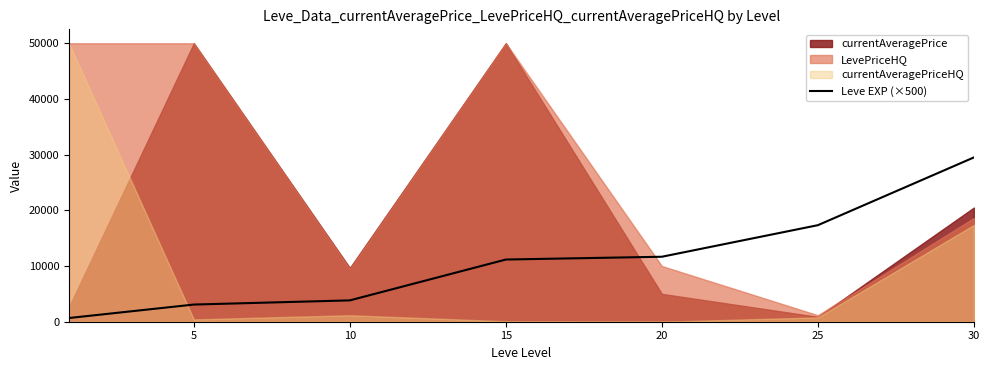

The chart shows a value of 11666.7 at 20. True or false?

True